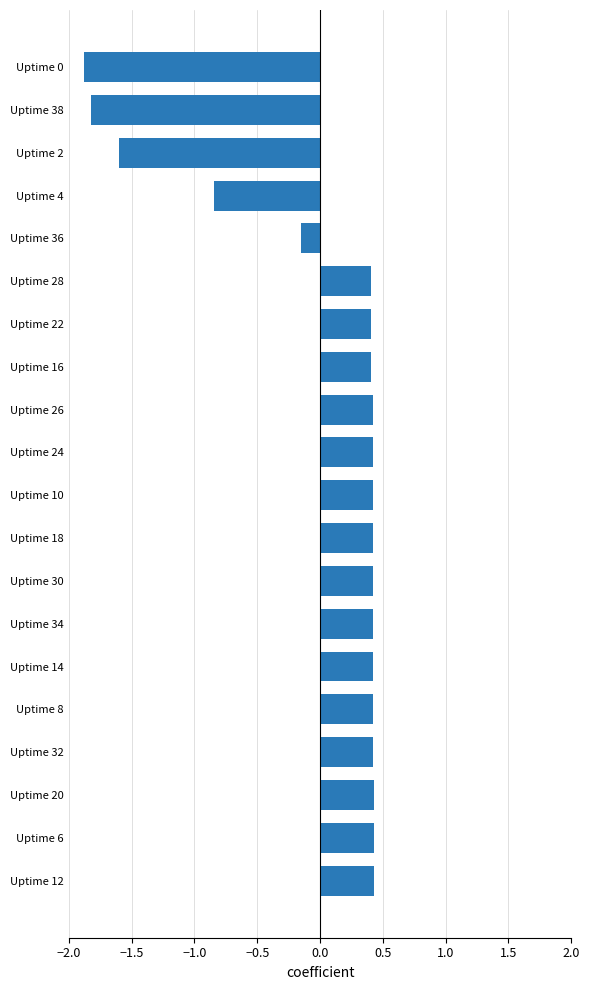

Are the bars horizontal?

Yes